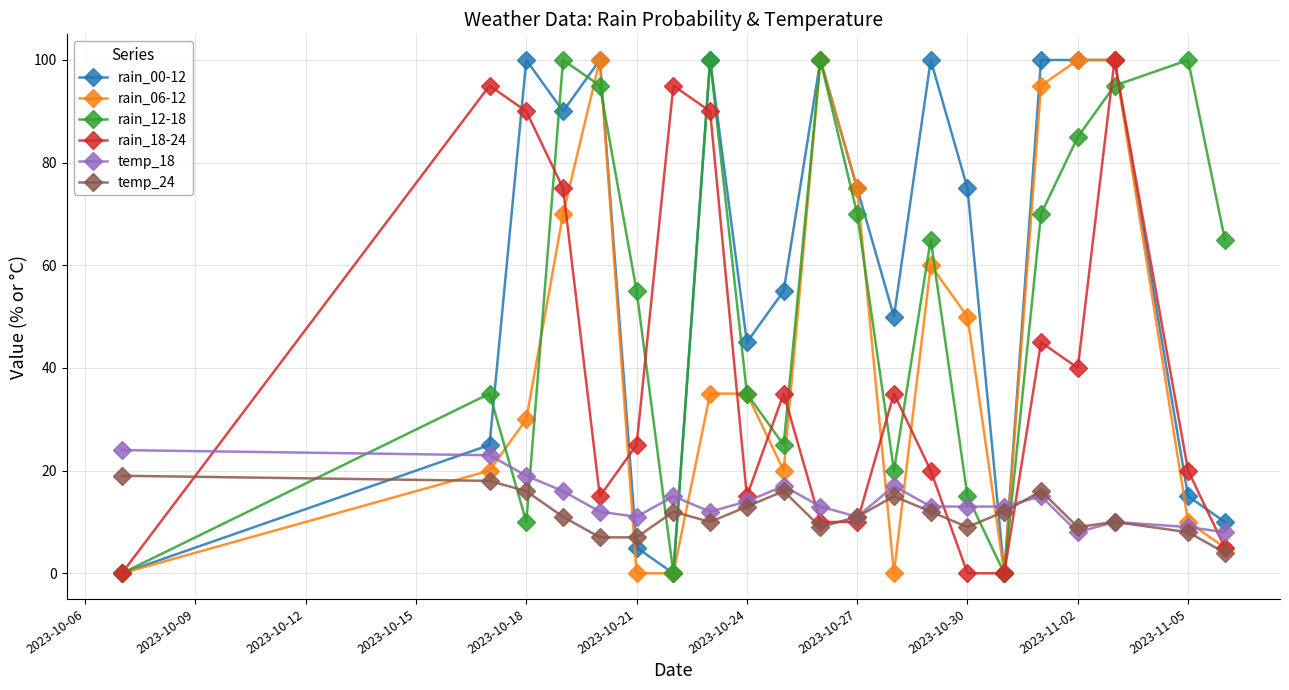

True or false: rain_00-12 has more than 1 interior local peaks.

True